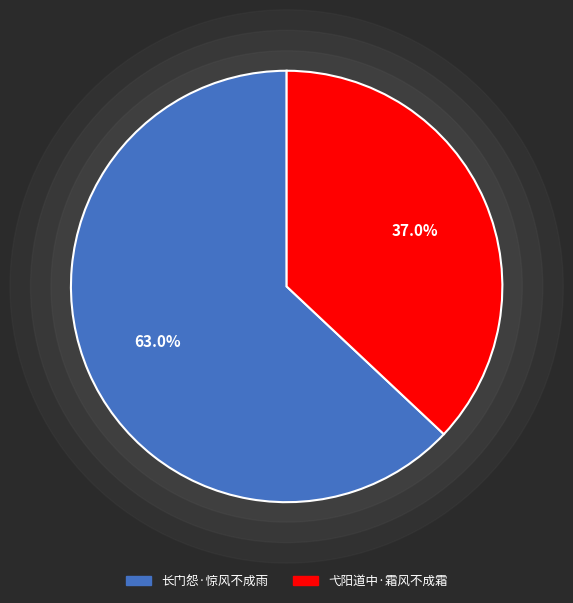

The 弋阳道中·霜风不成霜 slice represents 43% of the pie. True or false?

False